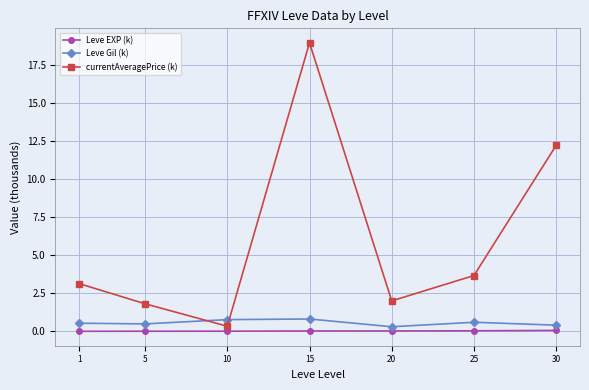

Which series has the largest total across all categories?

currentAveragePrice (k)